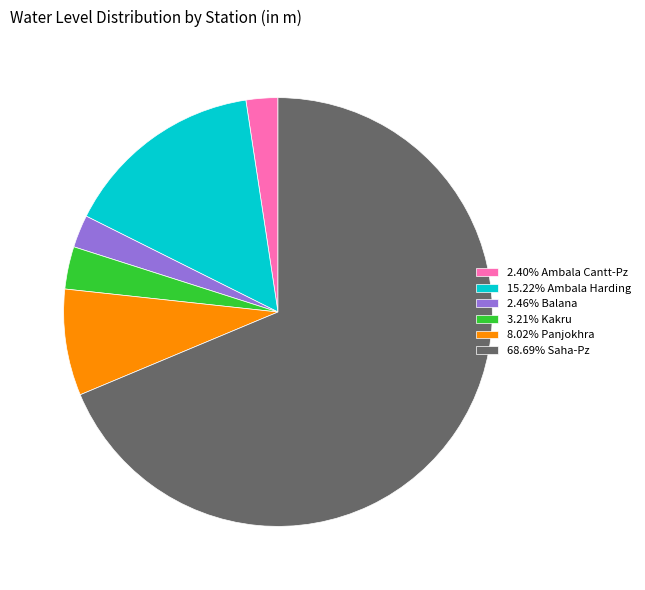

Approximately how many times larger is the value at 68.69% Saha-Pz compared to 8.02% Panjokhra?

8.6